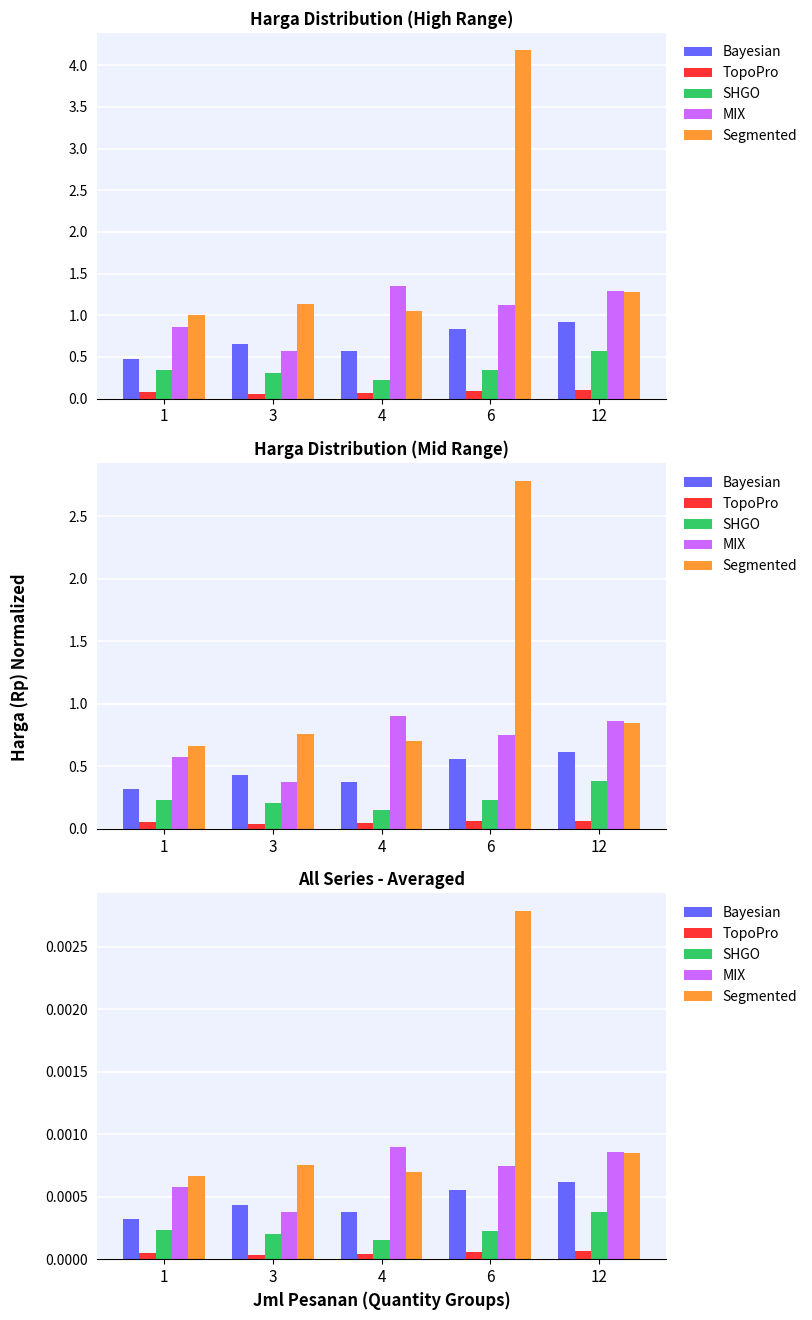

Which series changed the most between 3 and 12?

MIX